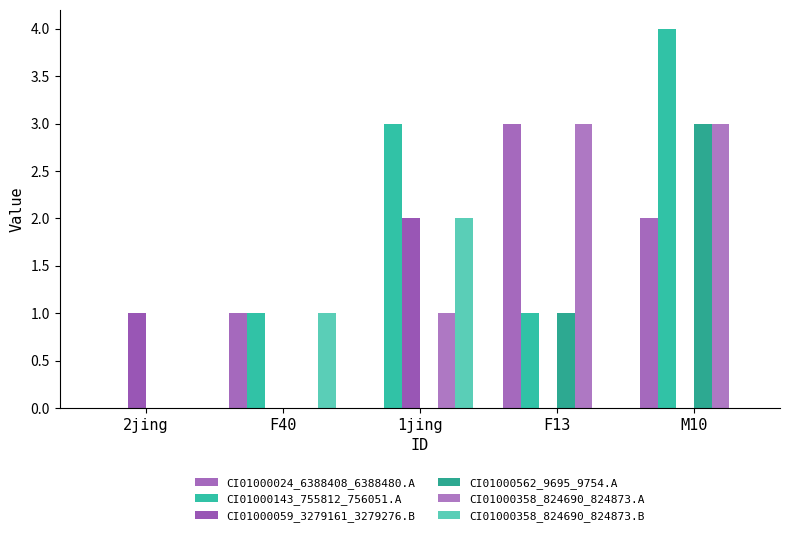

Reading left to right, transcribe all the data shown in this chart.

CI01000024_6388408_6388480.A: 0	1	0	3	2
CI01000143_755812_756051.A: 0	1	3	1	4
CI01000059_3279161_3279276.B: 1	0	2	0	0
CI01000562_9695_9754.A: 0	0	0	1	3
CI01000358_824690_824873.A: 0	0	1	3	3
CI01000358_824690_824873.B: 0	1	2	0	0